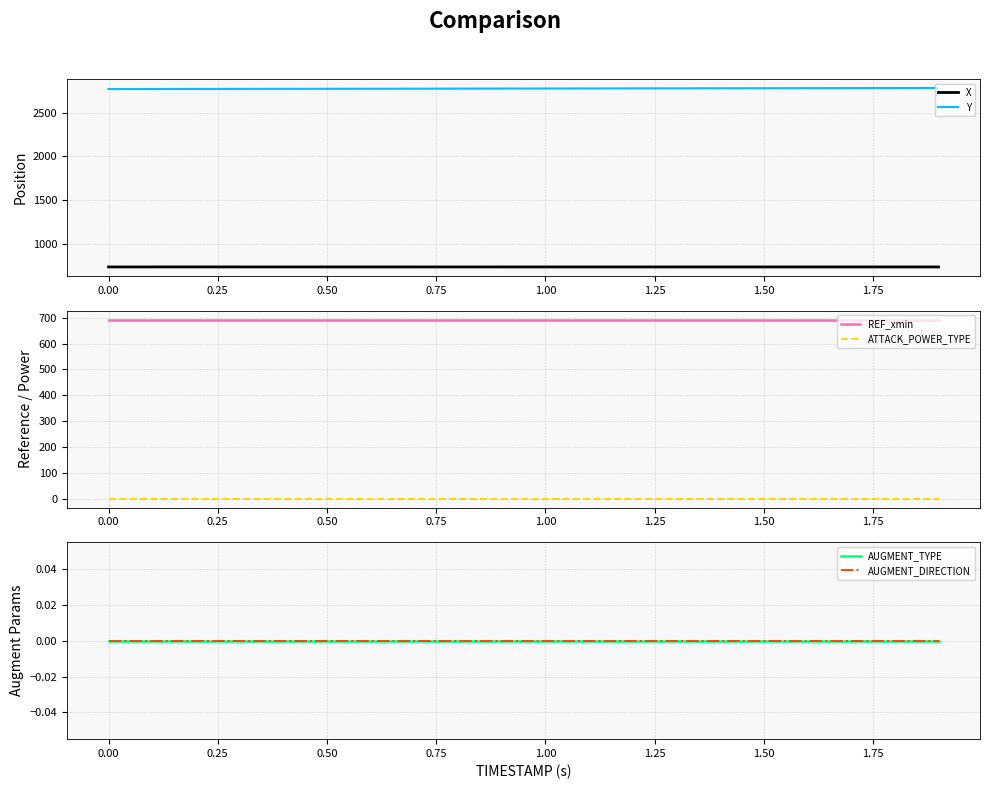

What is the maximum value for Y?

2784.8